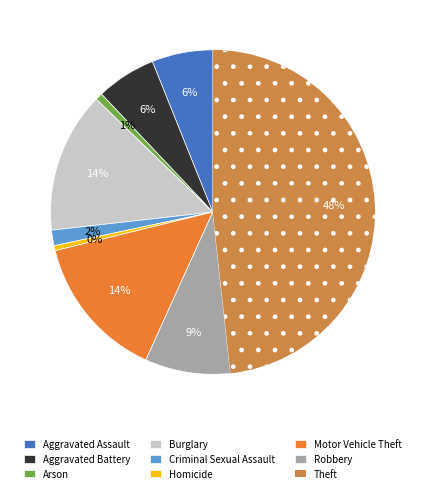

How many segments does this pie chart have?

9